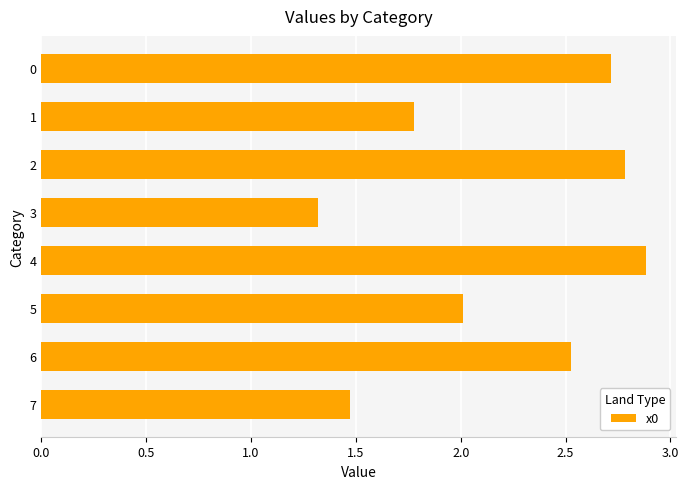

What is the value of the 4th bar from the top?

1.3